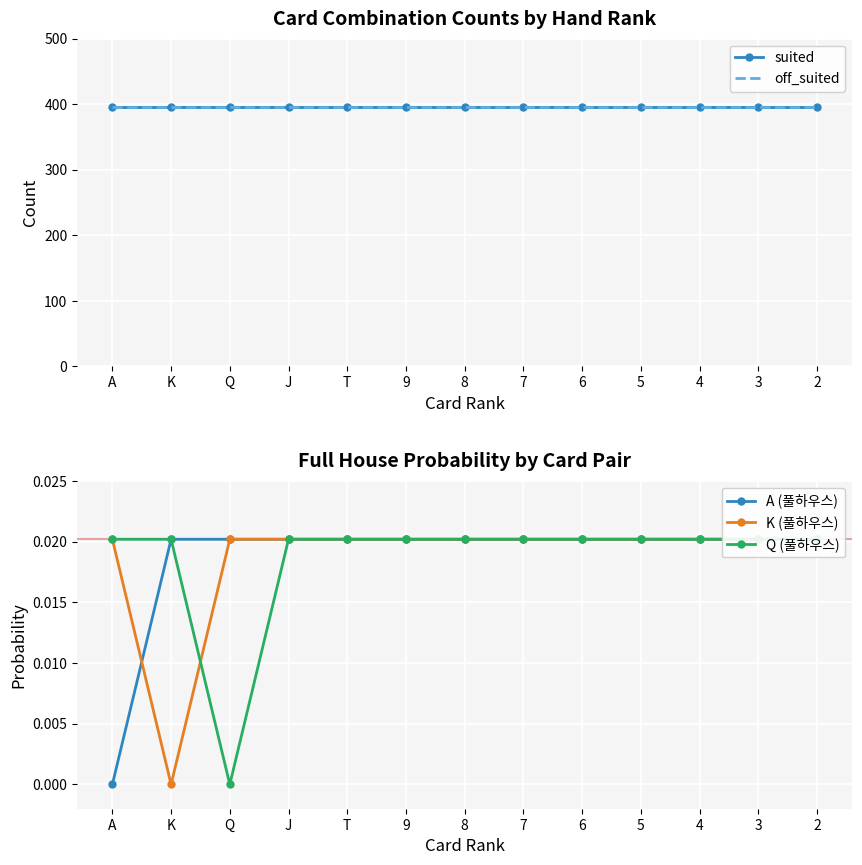

Reading left to right, list all the values displayed in this chart.

suited: 396.0	396.0	396.0	396.0	396.0	396.0	396.0	396.0	396.0	396.0	396.0	396.0	396.0
off_suited: 396.0	396.0	396.0	396.0	396.0	396.0	396.0	396.0	396.0	396.0	396.0	396.0	396.0
A (풀하우스): 0.0	0.0	0.0	0.0	0.0	0.0	0.0	0.0	0.0	0.0	0.0	0.0	0.0
K (풀하우스): 0.0	0.0	0.0	0.0	0.0	0.0	0.0	0.0	0.0	0.0	0.0	0.0	0.0
Q (풀하우스): 0.0	0.0	0.0	0.0	0.0	0.0	0.0	0.0	0.0	0.0	0.0	0.0	0.0